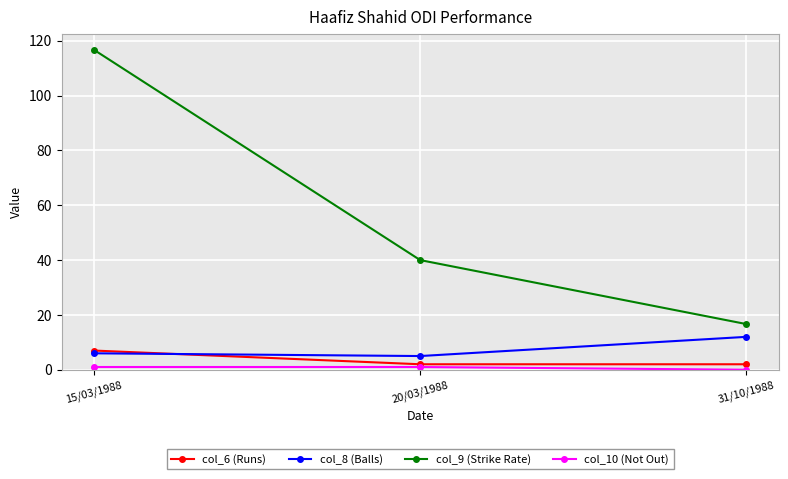

At how many categories does at least one series exceed 49?

1